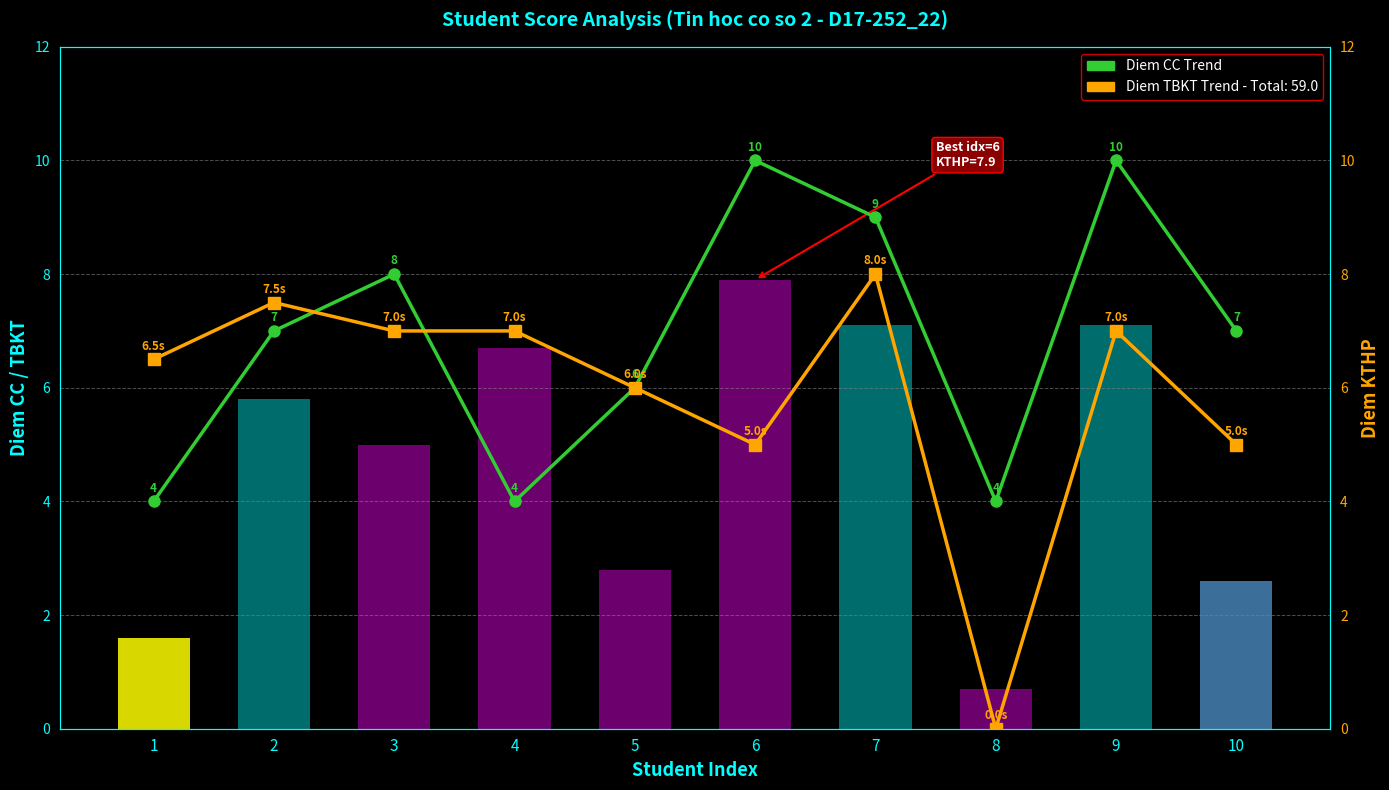

How many data points in Diem KTHP (bar) are above 5?

5